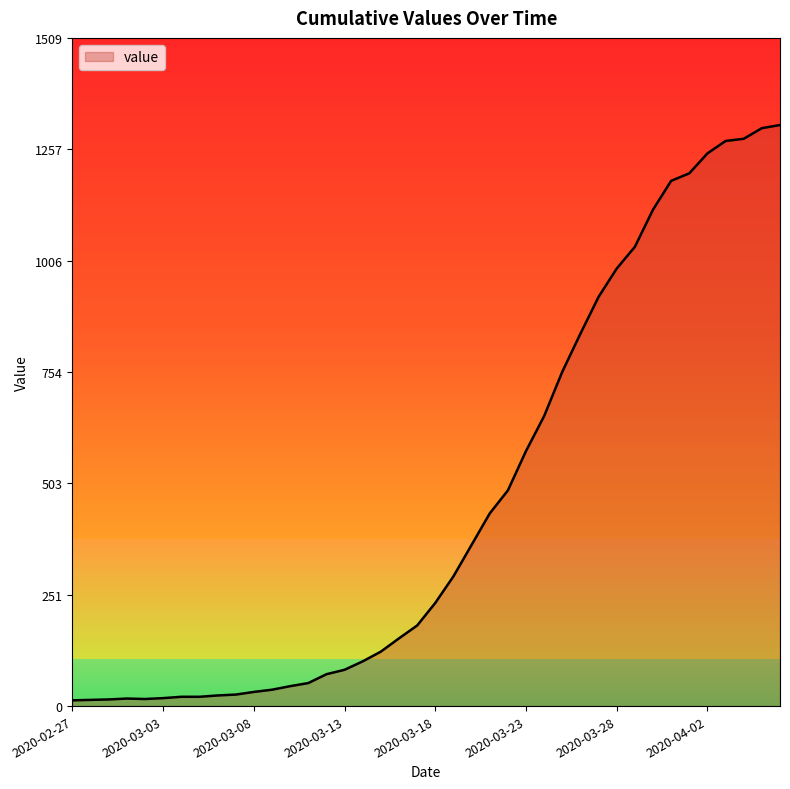

What is the difference between the maximum and minimum values?

1299